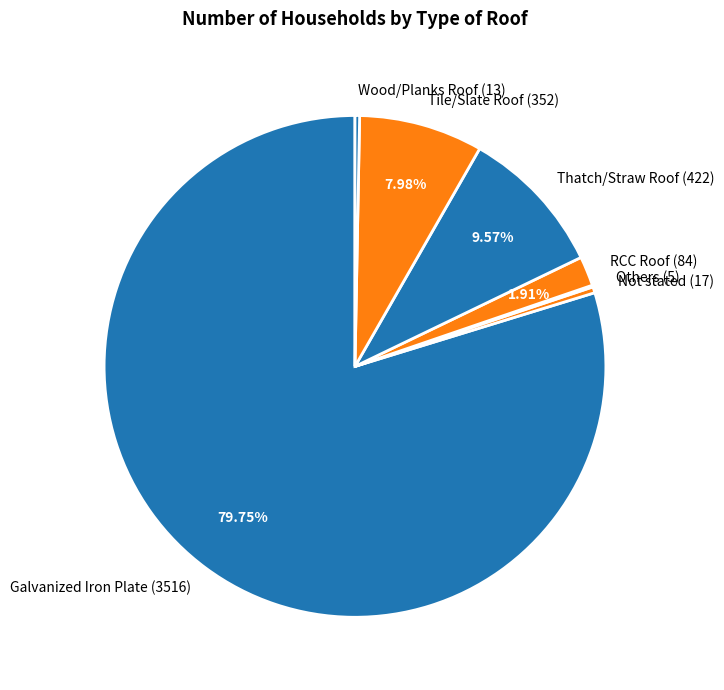

Approximately how many times larger is the value at Thatch/Straw Roof (422) compared to Not stated (17)?

24.8